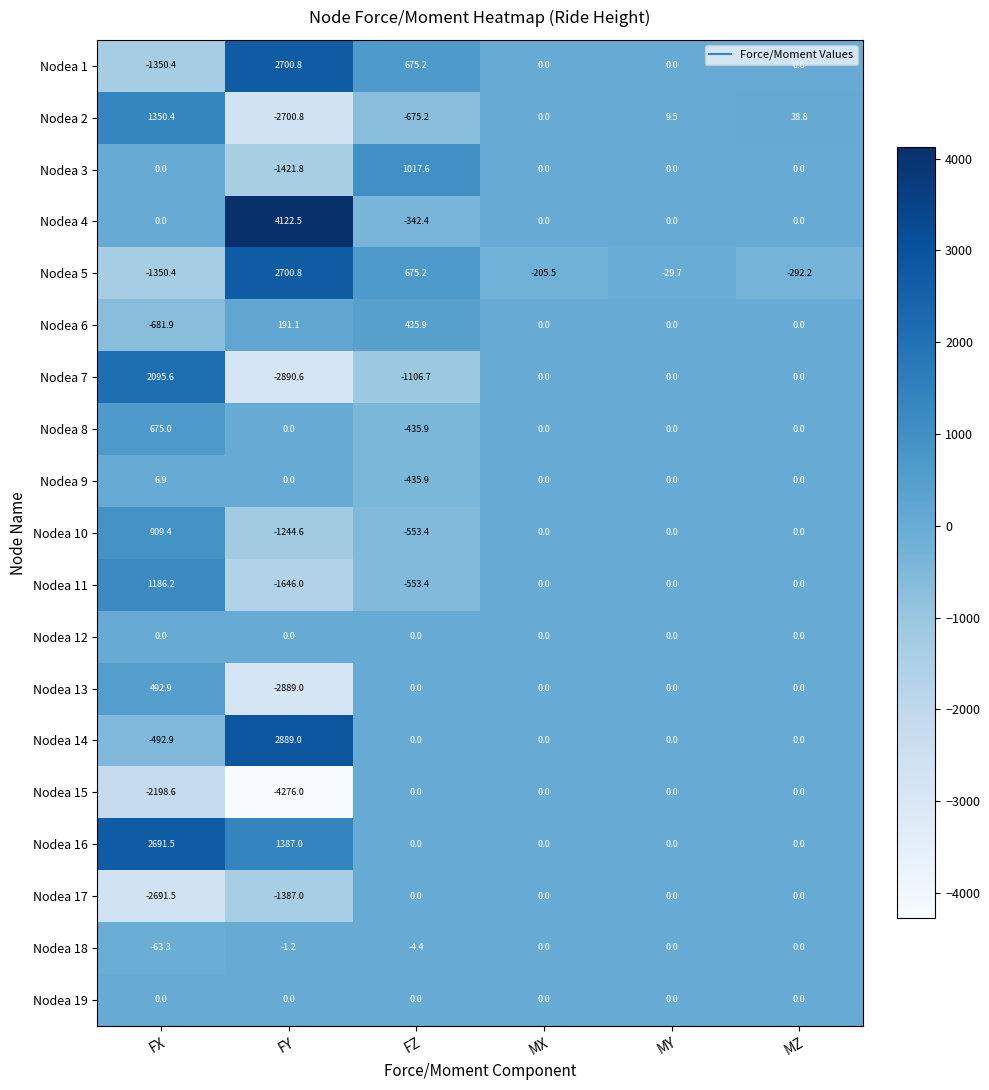

Which series changed the most between FY and FZ?

Nodea 4